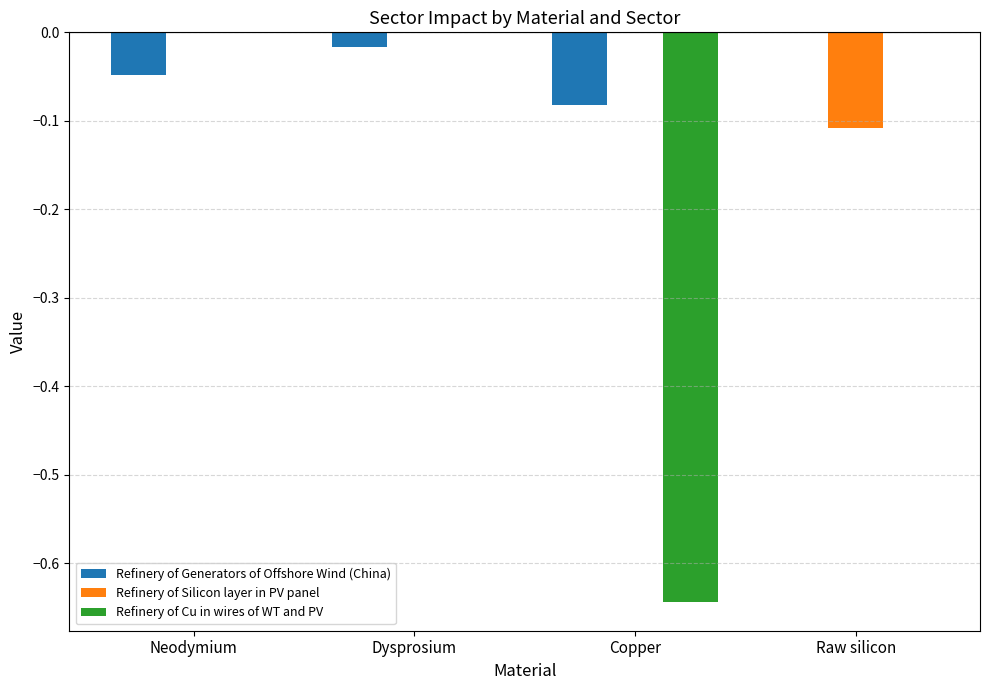

The Refinery of Cu in wires of WT and PV series shows 0.0 at Raw silicon. True or false?

True